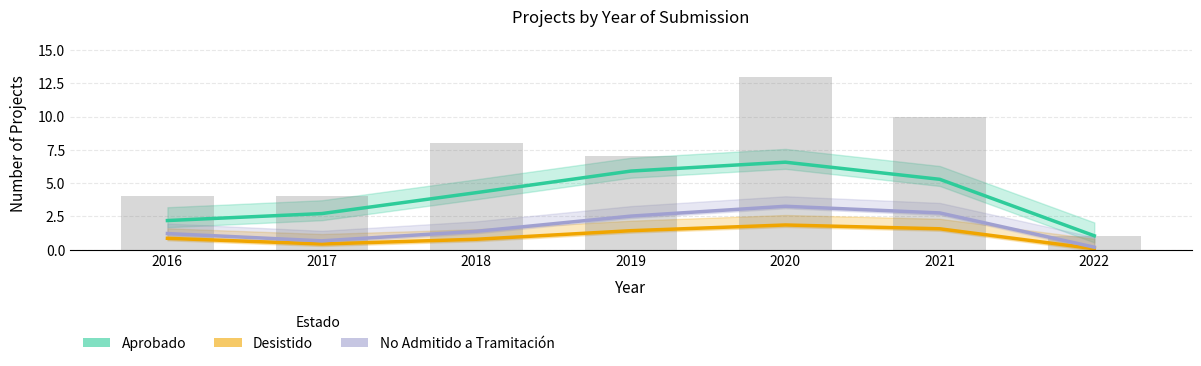

List the series in order of their overall mean, lowest first.

Desistido, No Admitido a Tramitación, Aprobado